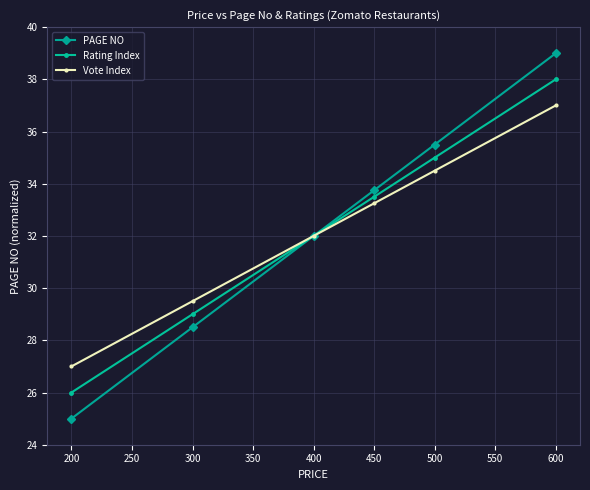

True or false: Vote Index has more than 0 interior local peaks.

False